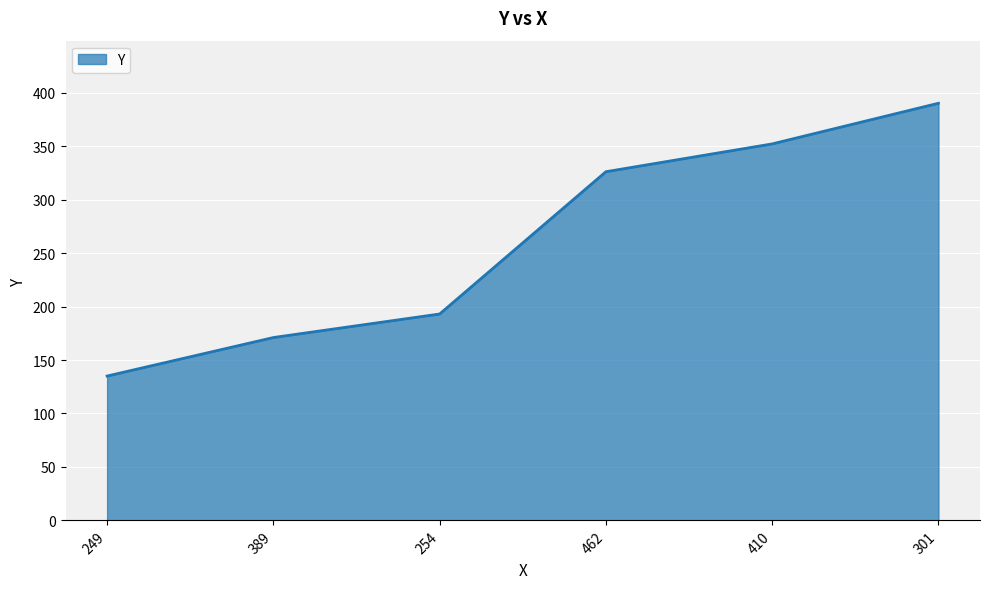

What is the greatest value displayed?

390